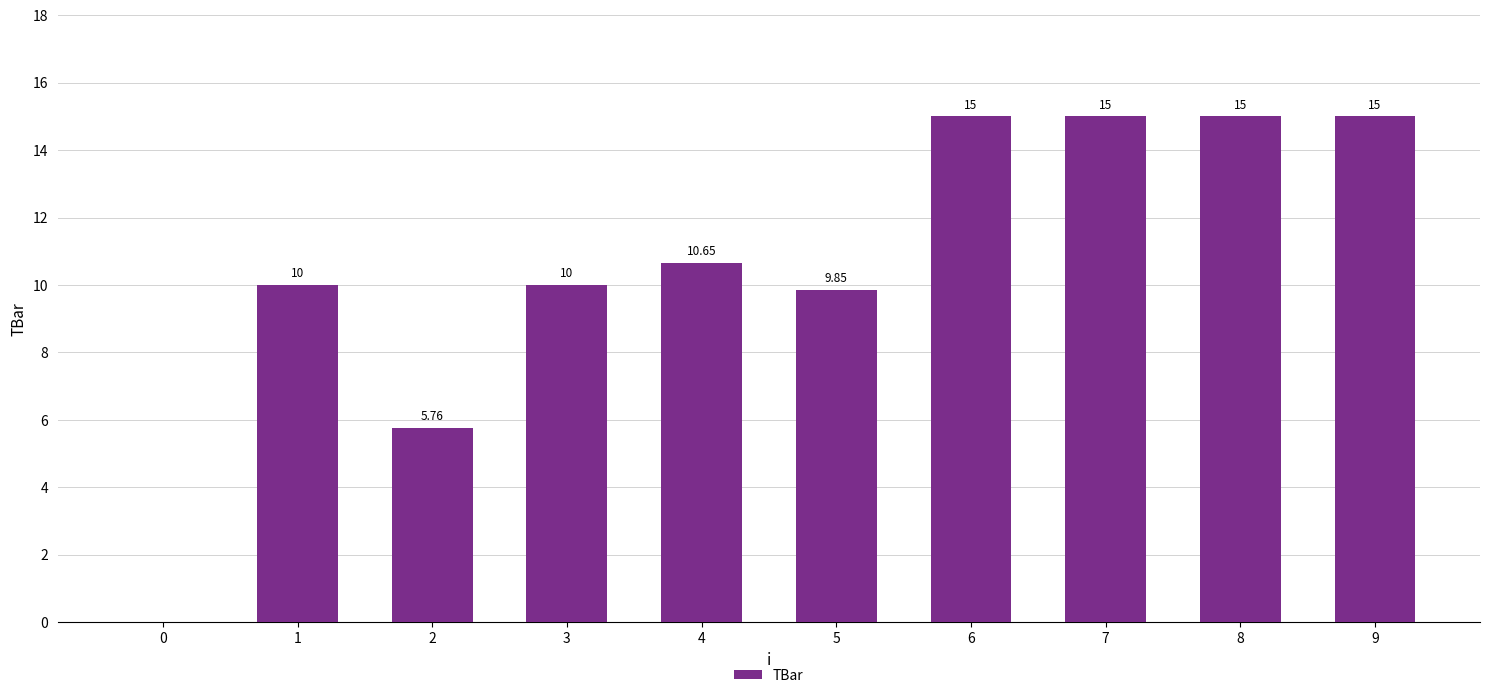

Which has a higher value, 5 or 7?

7